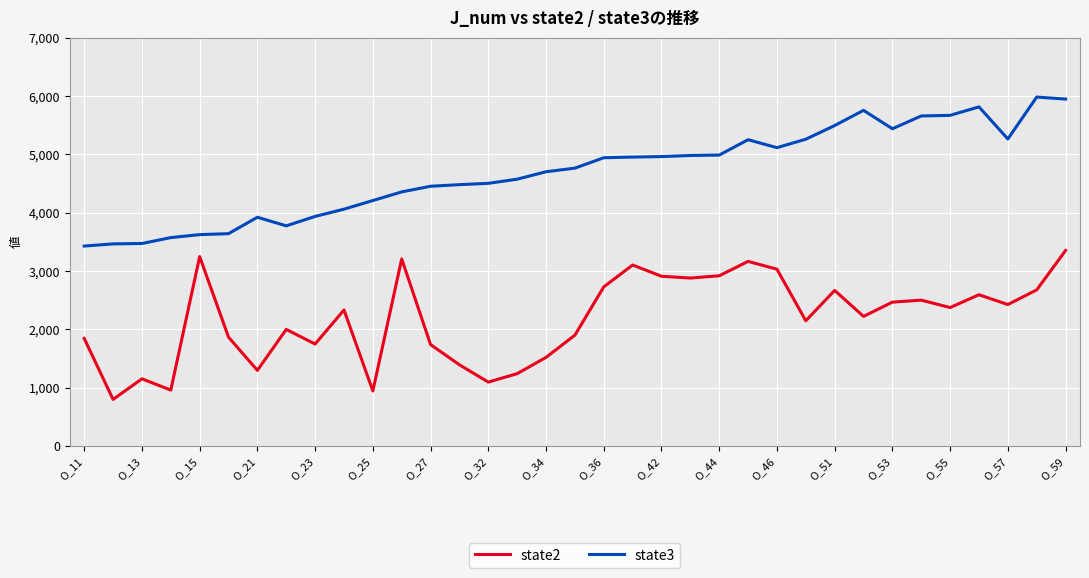

Count the number of categories in the chart.

35